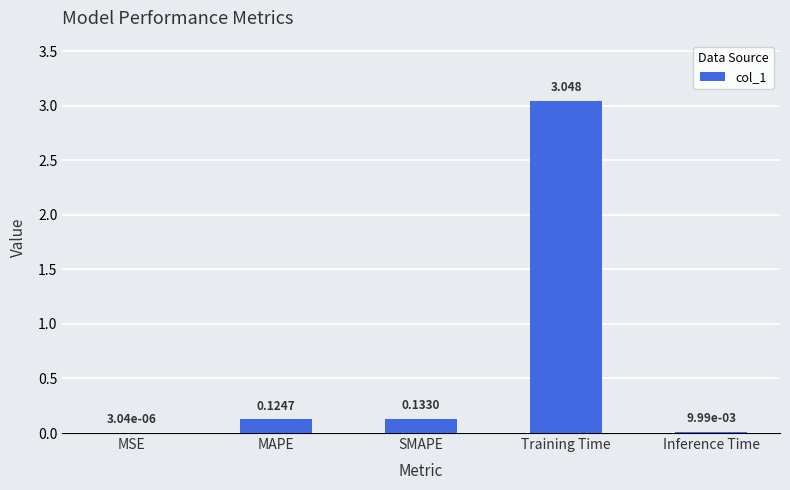

Which has a higher value, Inference Time or MSE?

Inference Time